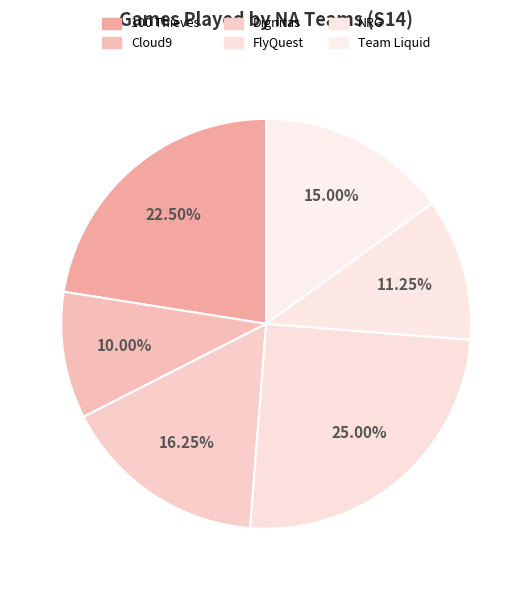

To the nearest percent, what portion does Cloud9 represent?

10%